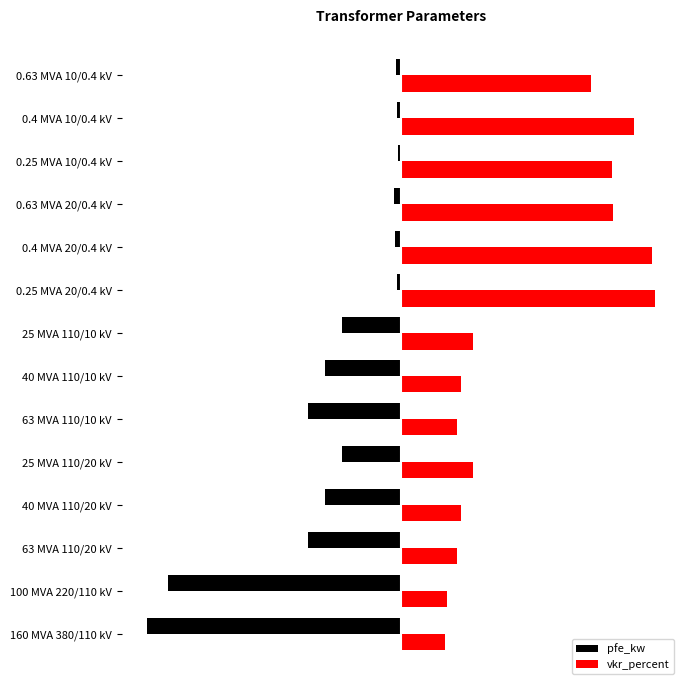

Which series has the largest total across all categories?

vkr_percent